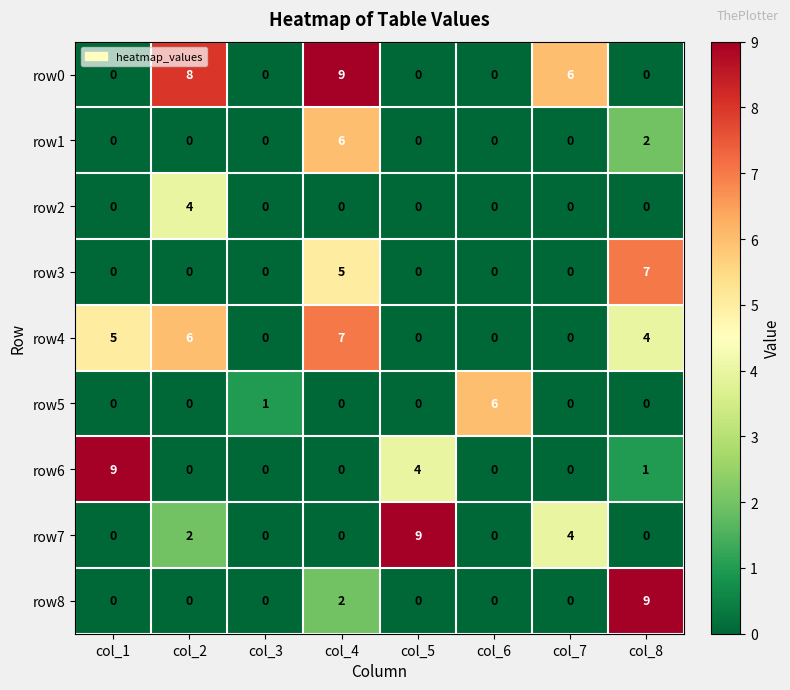

Between col_7 and col_8, which series saw the biggest shift?

row8